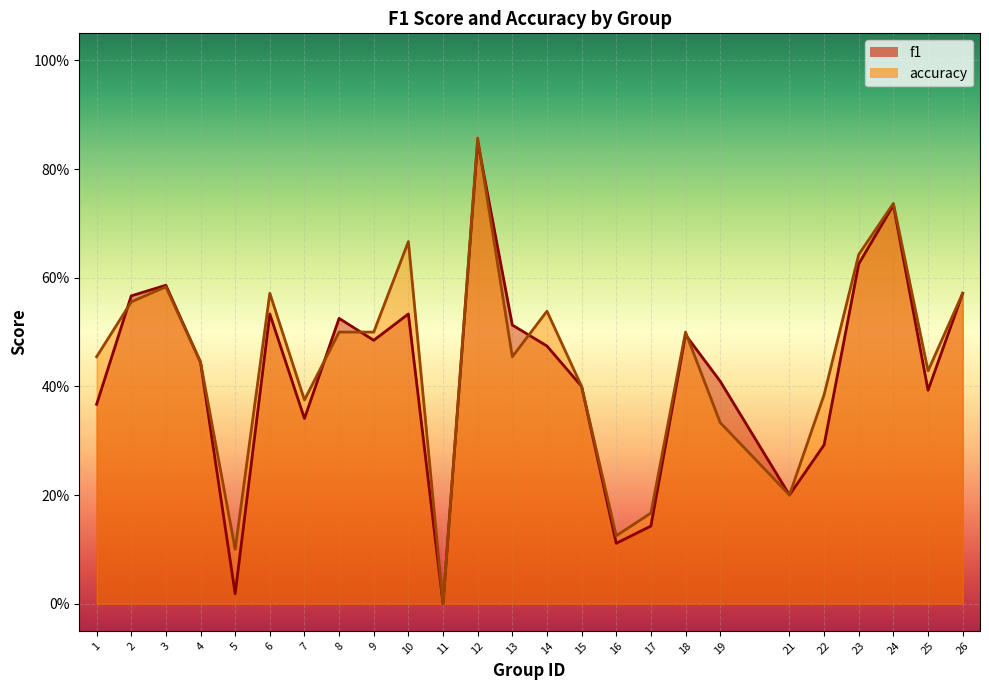

Rank the categories by accuracy value from lowest to highest.

11, 5, 16, 17, 21, 19, 7, 22, 15, 25, 4, 1, 13, 8, 9, 18, 14, 2, 6, 26, 3, 23, 10, 24, 12